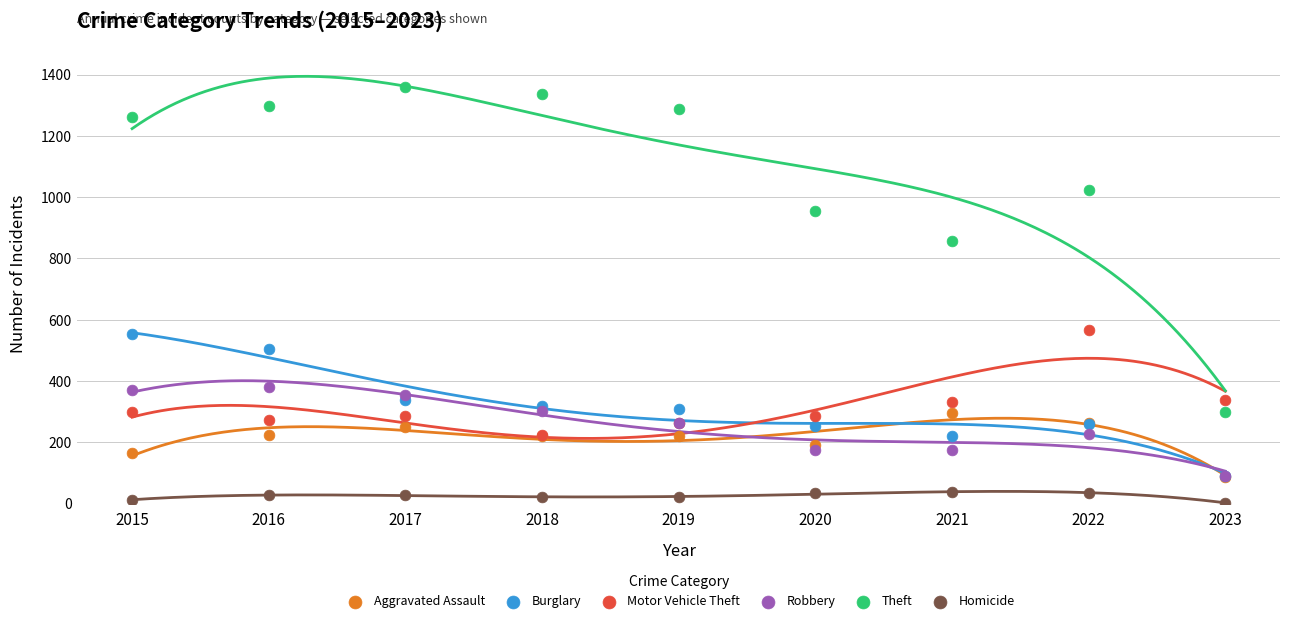

Across all series, what Y value is closest to 681?

567